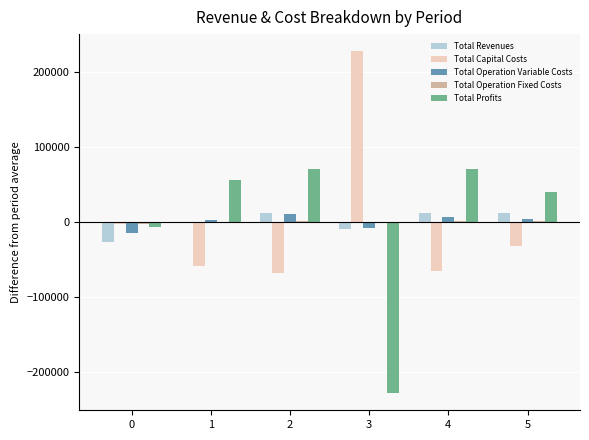

How many groups of bars are there?

6